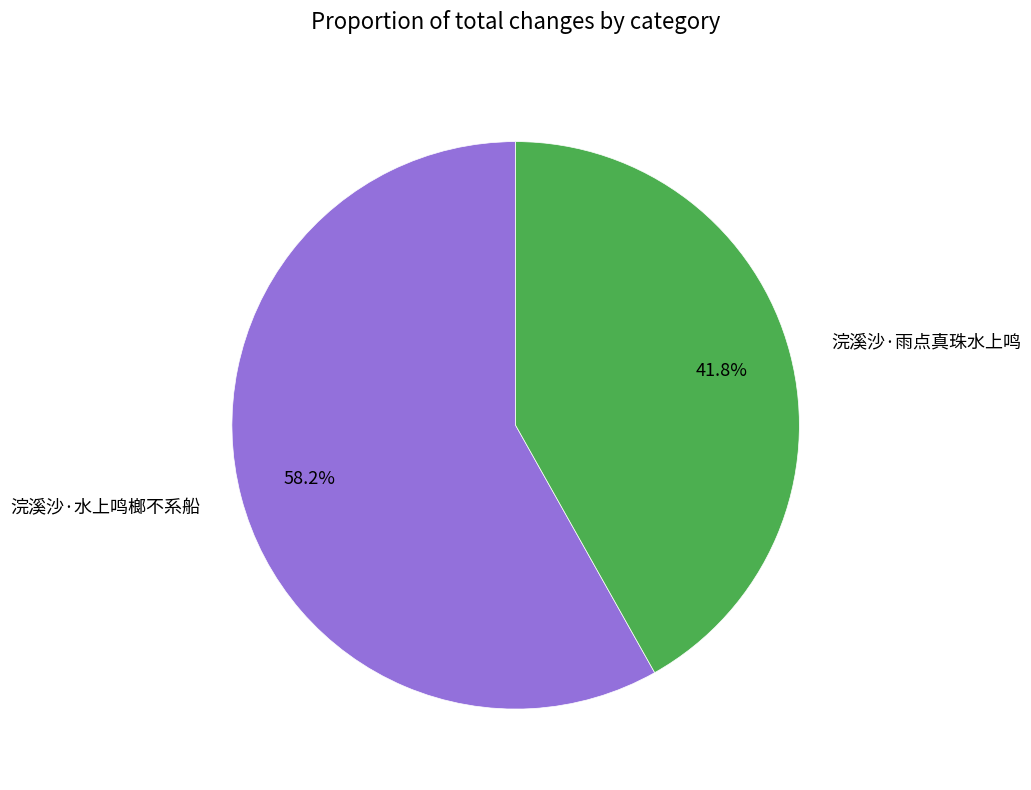

To the nearest percent, what is the average slice percentage?

50%